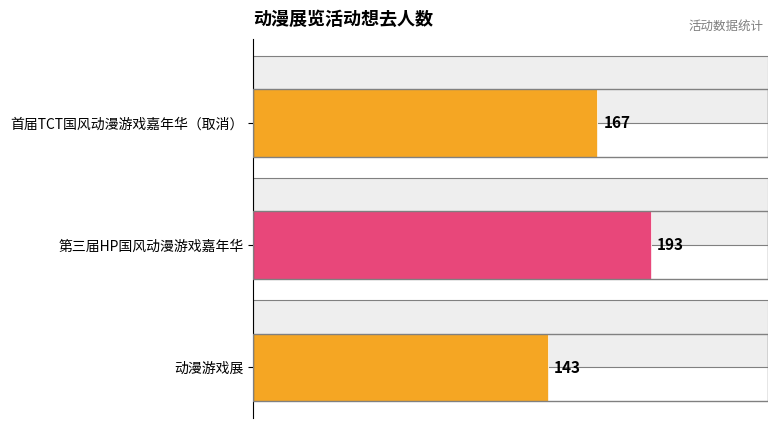

What is the value of the 3rd bar from the left?

143